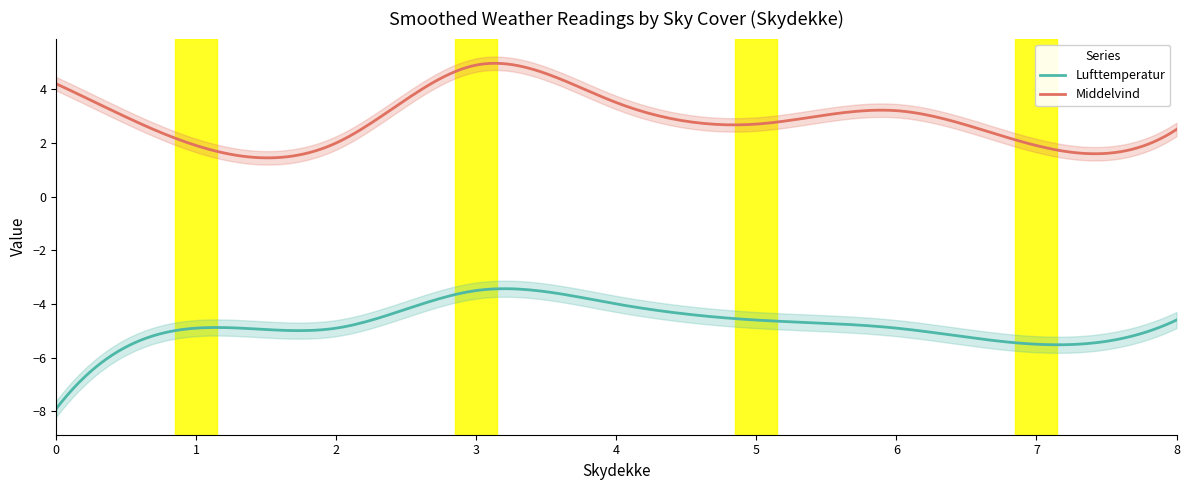

How many lines are shown in the chart?

2